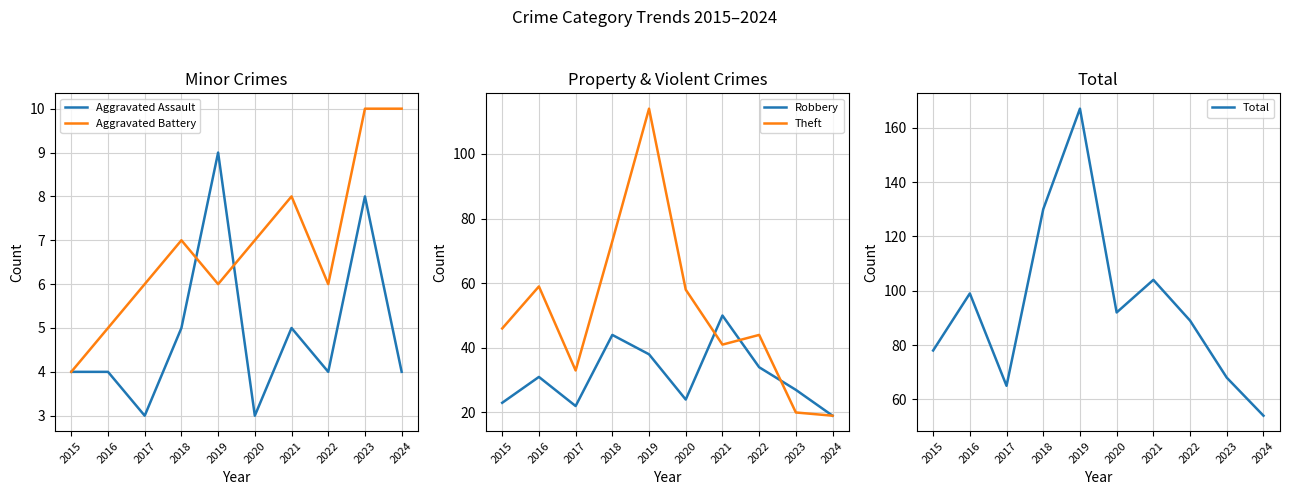

How many interior local valleys does the Robbery series have?

2